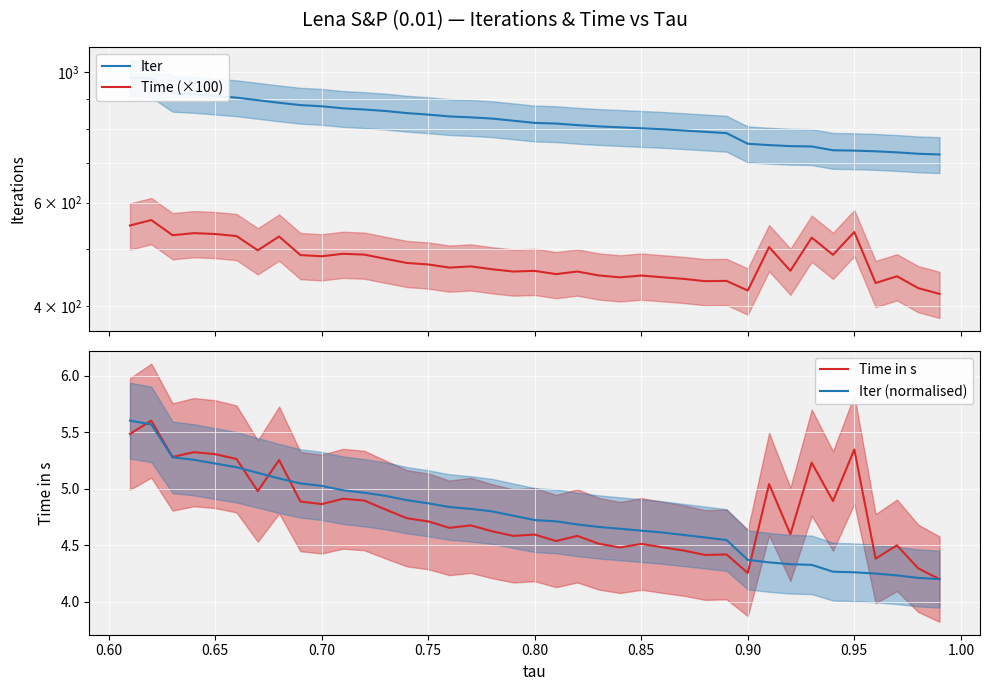

What is the maximum value shown in the chart?

979.0